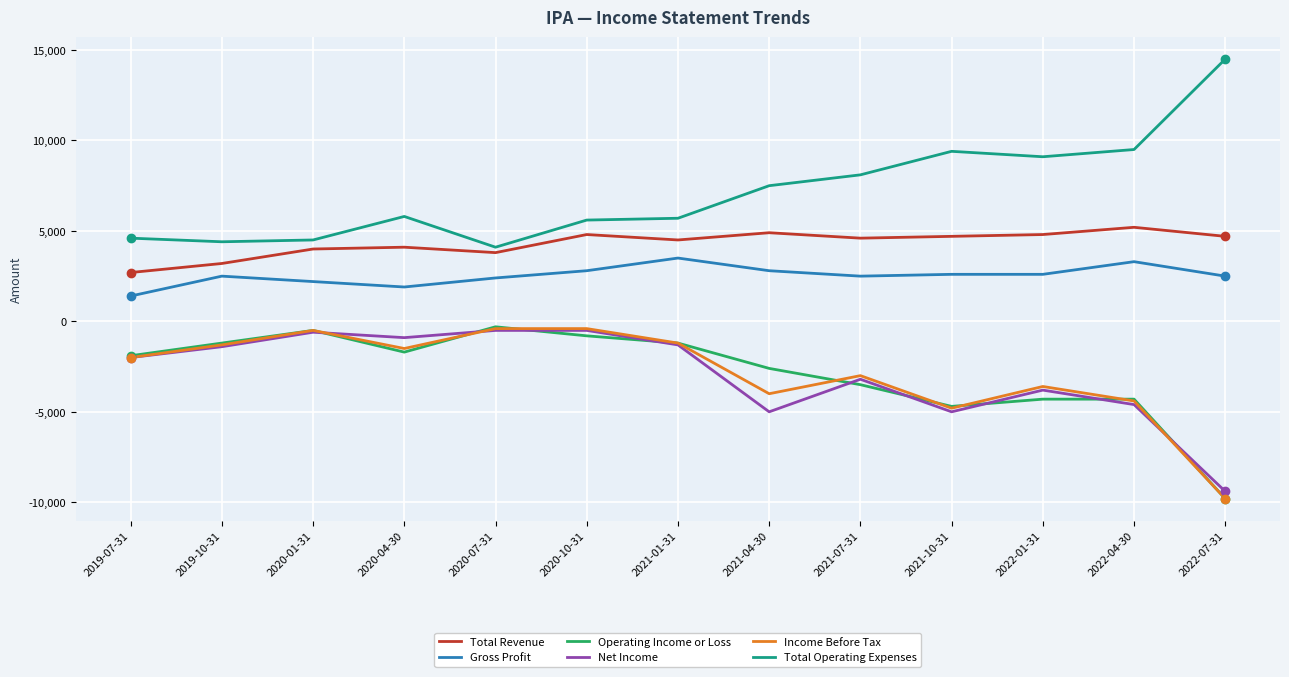

What is the greatest value displayed?

14500